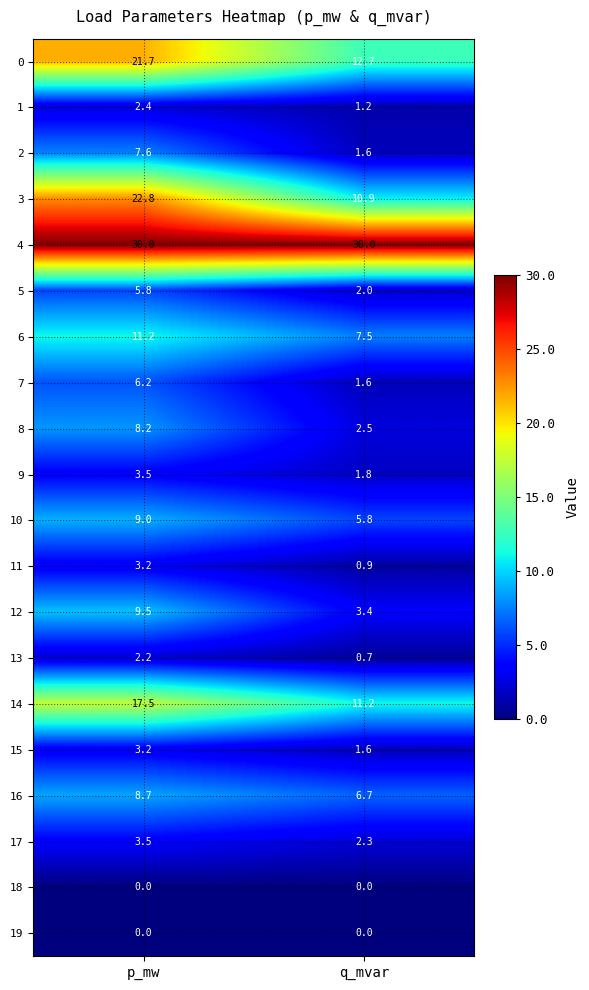

Which series has the largest total across all categories?

4